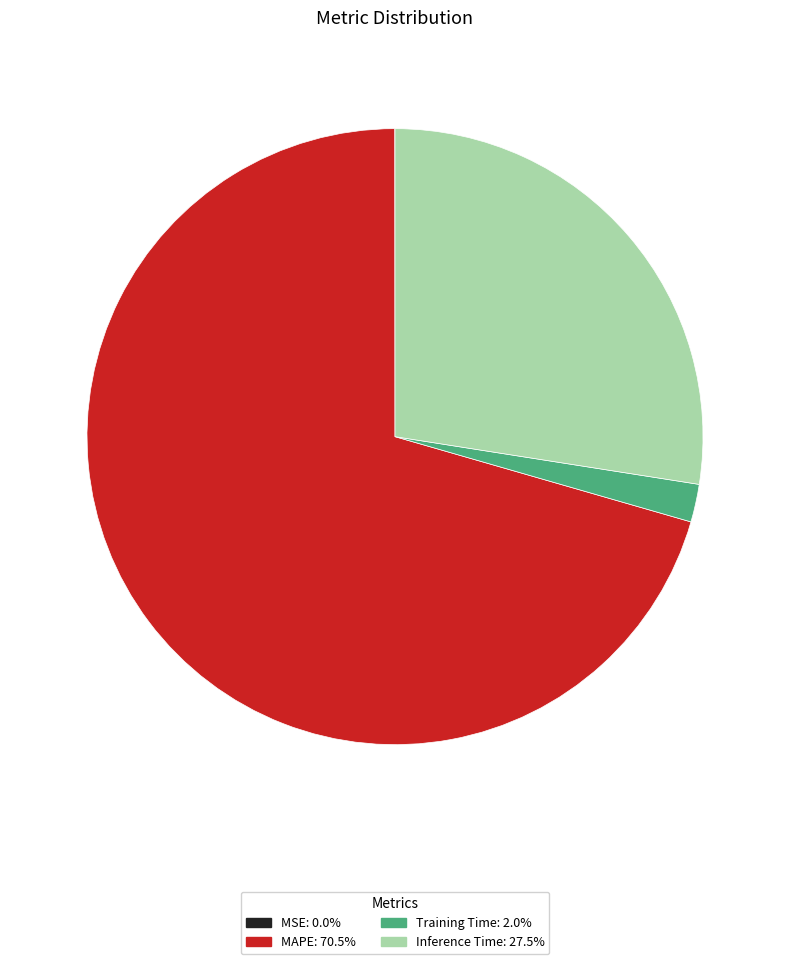

Which category has the biggest portion of the pie?

MAPE